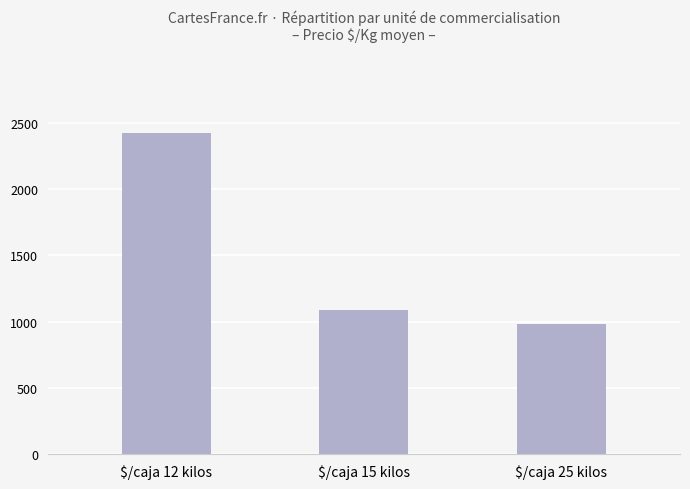

Rank the categories by value from highest to lowest.

$/caja 12 kilos, $/caja 15 kilos, $/caja 25 kilos